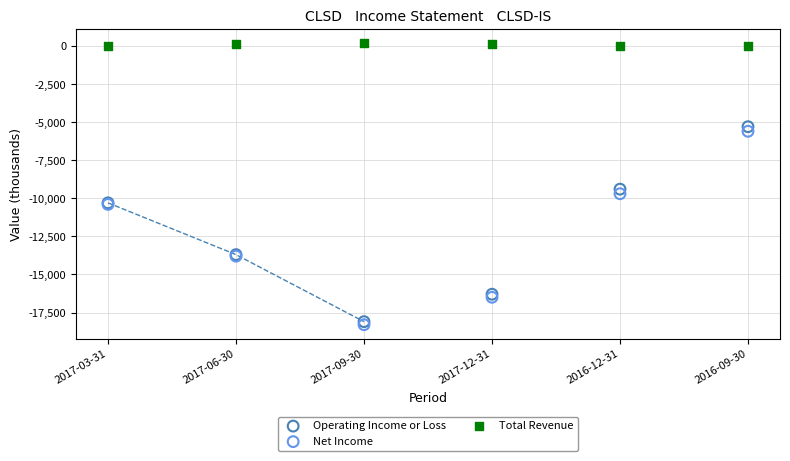

Across all series, what Y value is closest to -9050?

-9400